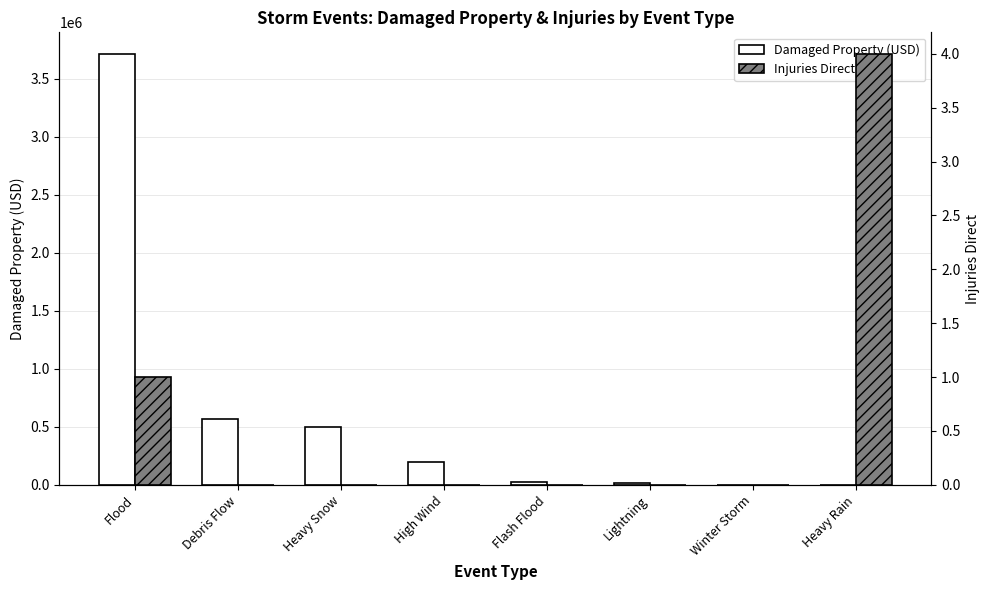

Rank the series at Winter Storm from highest to lowest value.

Damaged Property (USD), Injuries Direct